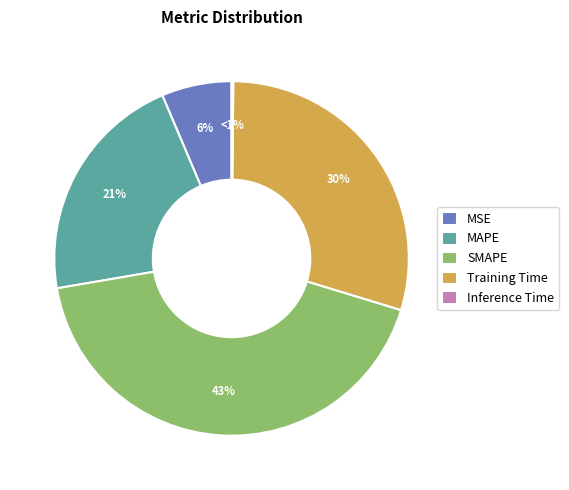

To the nearest percent, what is the difference between the Training Time and MAPE slice percentages?

8%